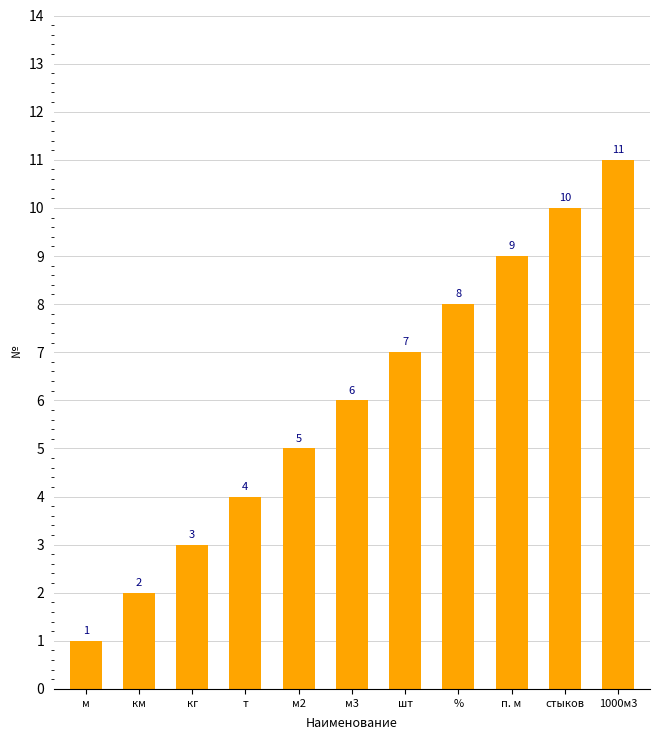

What is the difference between the maximum and second lowest values?

9